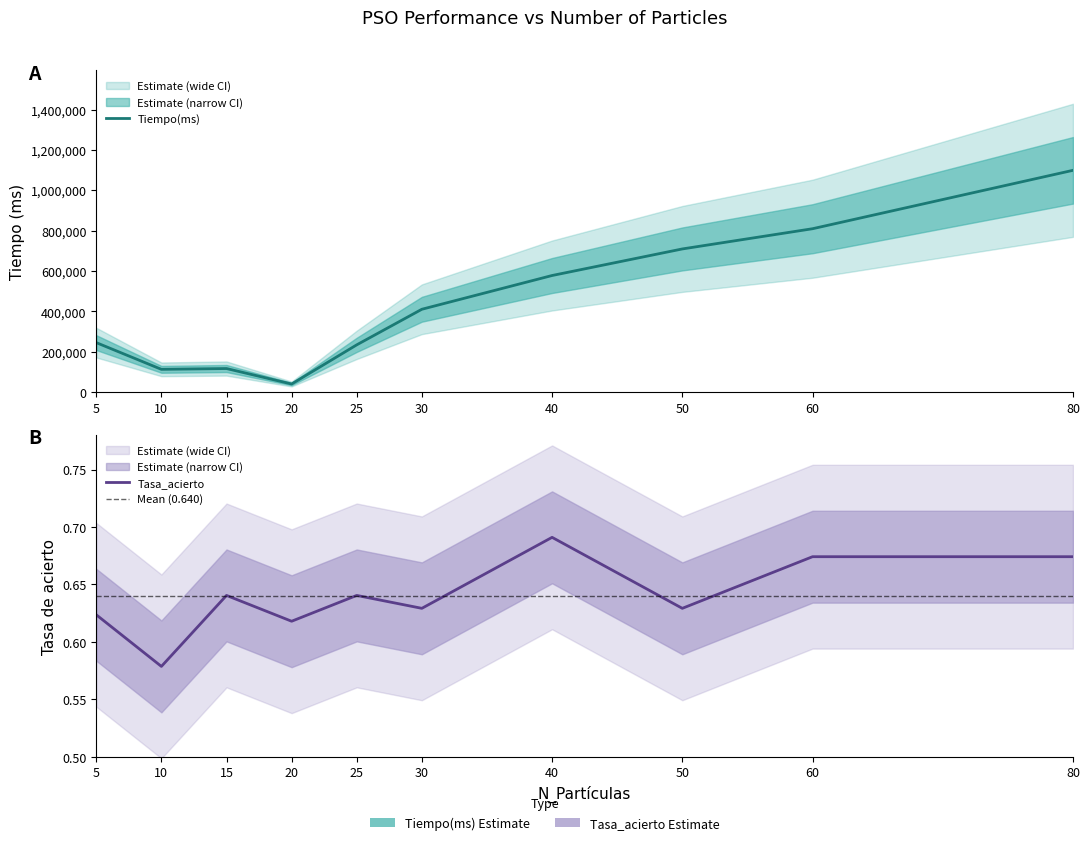

At which label does Tiempo(ms) first exceed 410788?

40